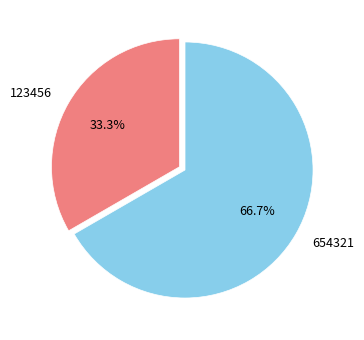

Which has a higher value, 654321 or 123456?

654321